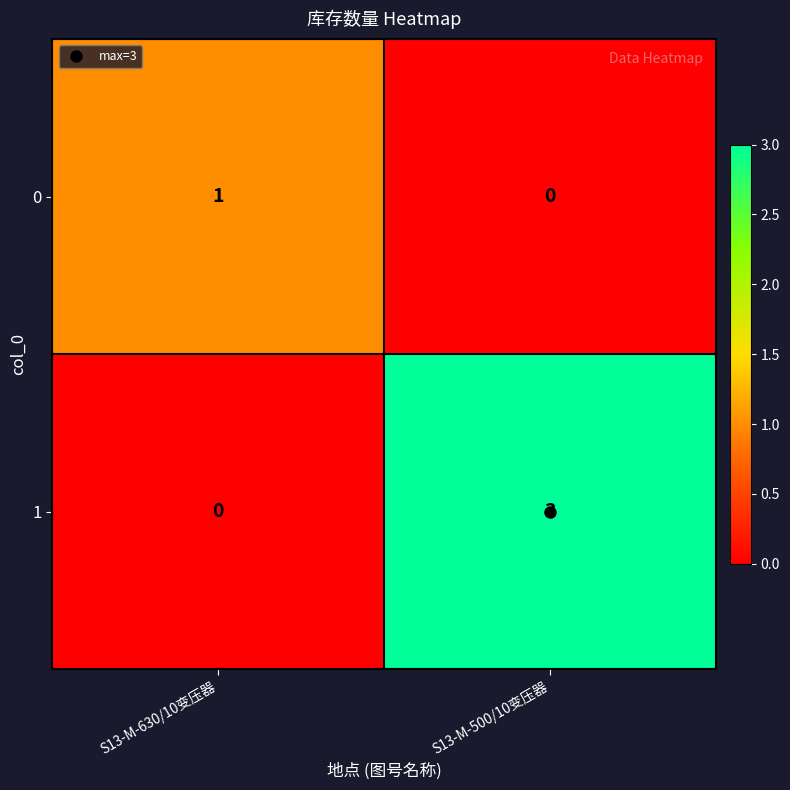

Which series changed the most between S13-M-630/10变压器 and S13-M-500/10变压器?

1